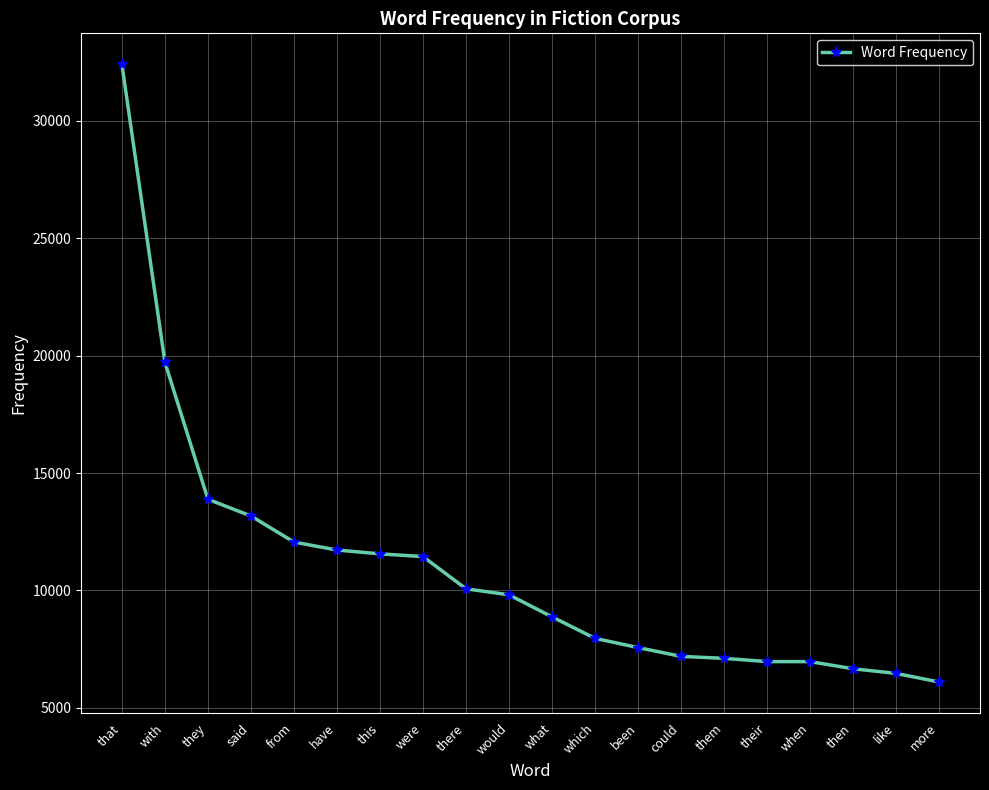

What is the label of the 12th point from the right?

there